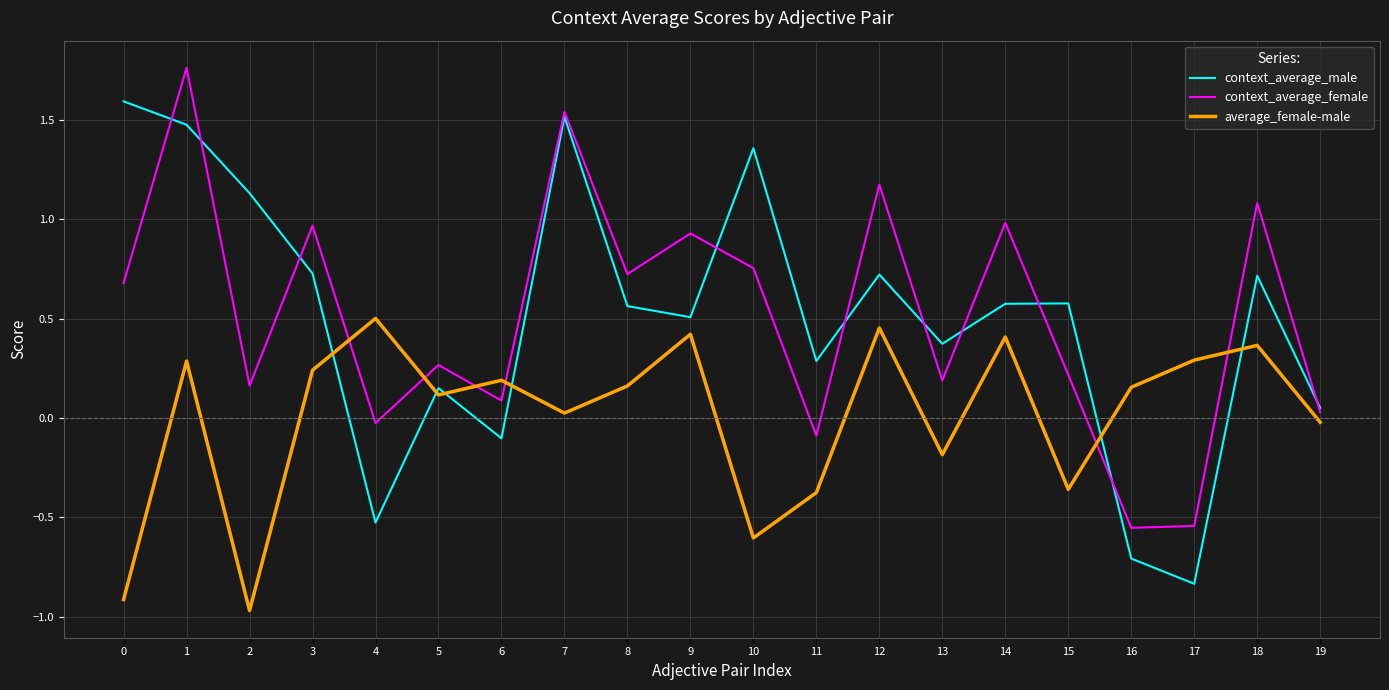

Rank the series at 18 from lowest to highest value.

average_female-male, context_average_male, context_average_female